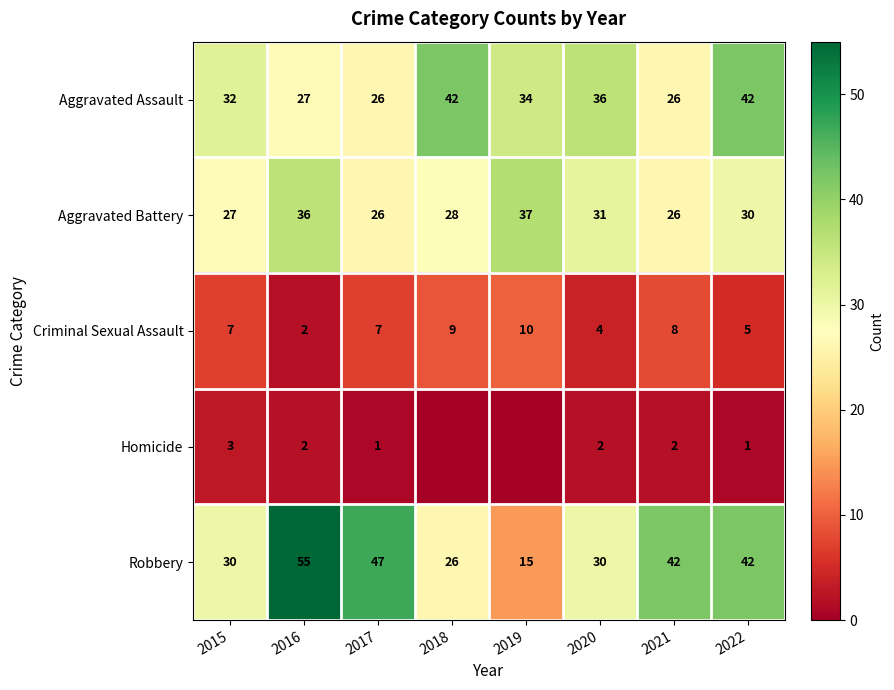

What is the difference between the maximum and minimum values in the Criminal Sexual Assault series?

8